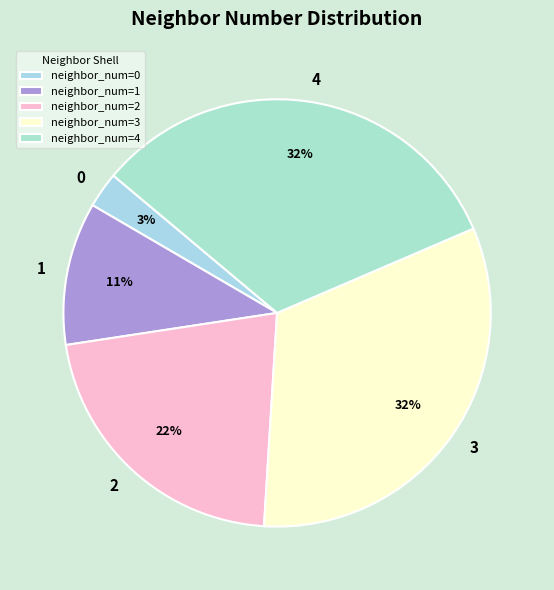

Does 0 represent more than half of the total?

No